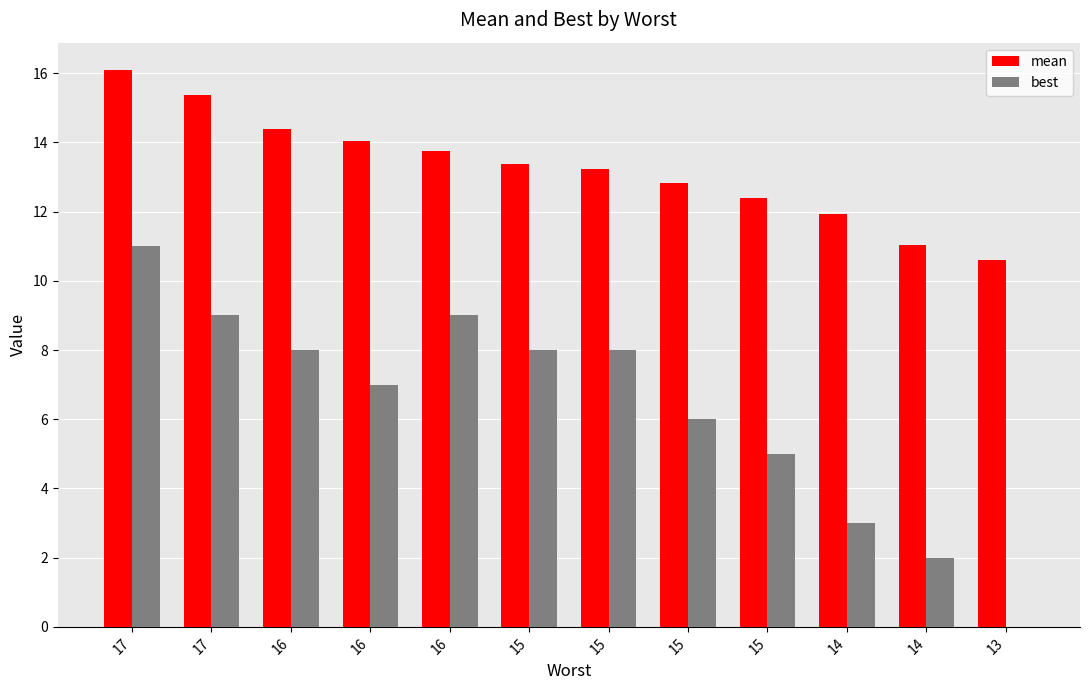

How many series are shown in this chart?

2